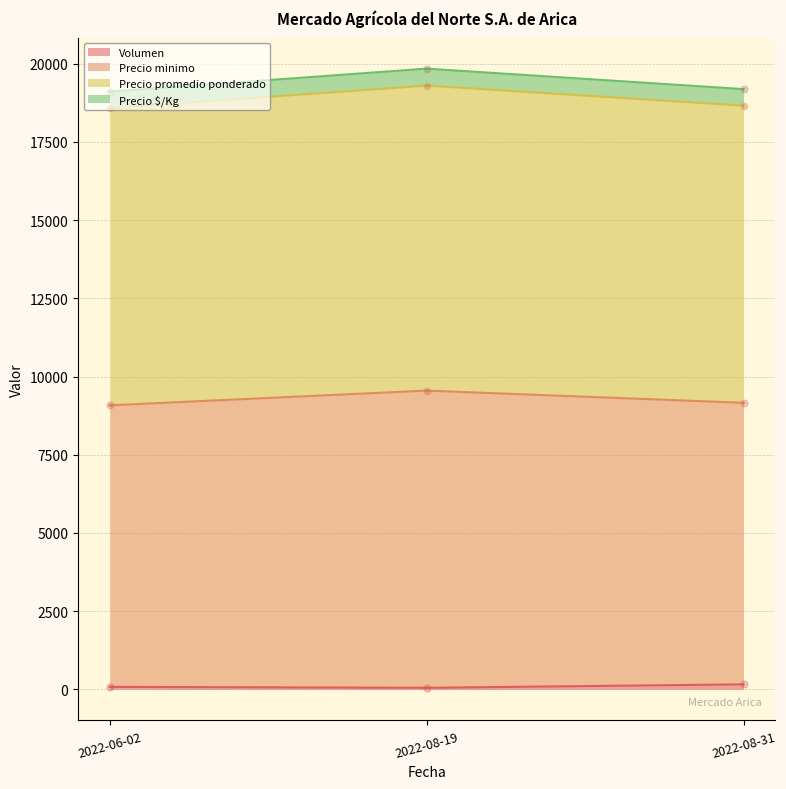

What are all the series names shown in the legend?

Volumen, Precio minimo, Precio promedio ponderado, Precio $/Kg